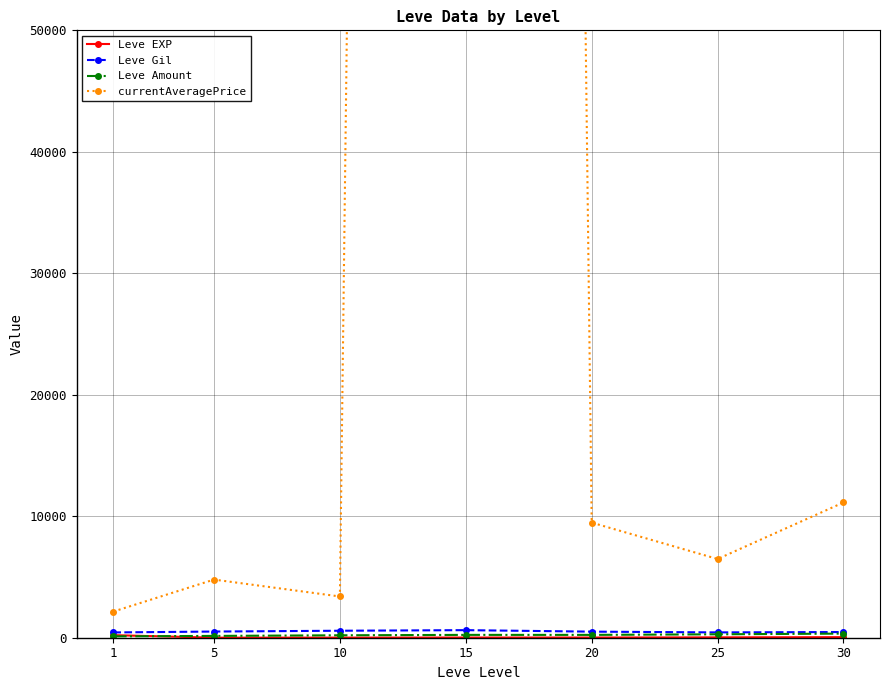

True or false: Leve Amount and Leve Gil intersect in this chart.

False